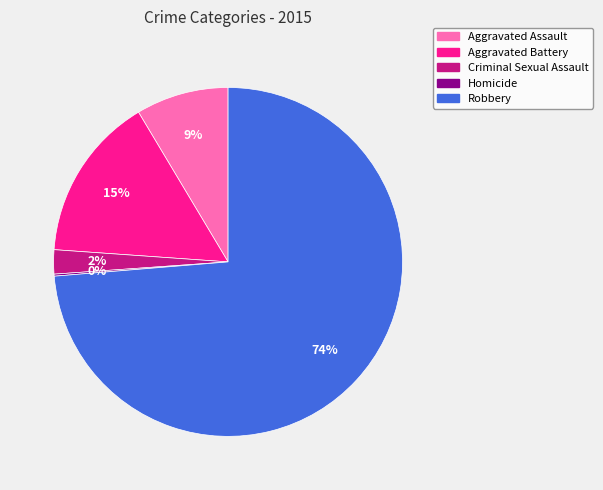

Is there a majority slice in this chart?

Yes